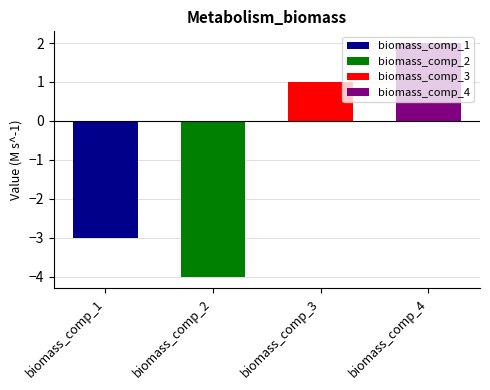

What is the sum of all values?

-4